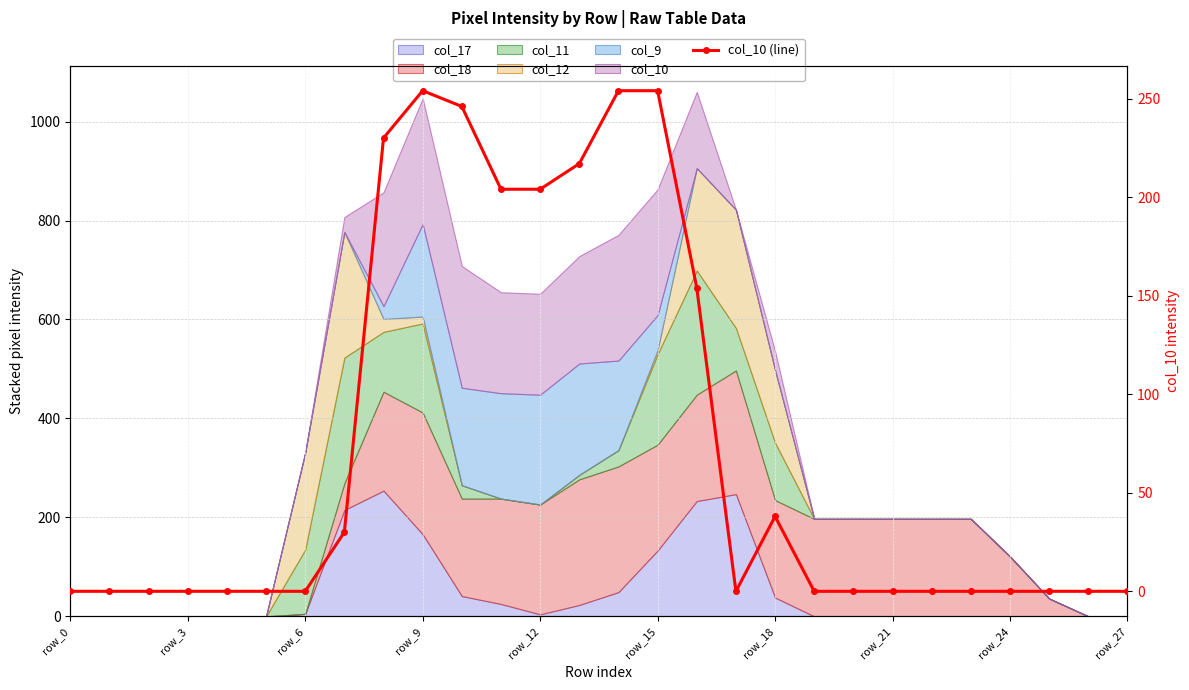

Which has a higher value, row_6 or 12?

12